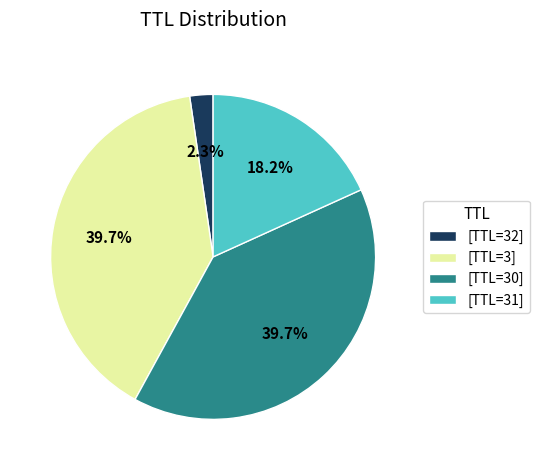

What is the total percentage of [TTL=32] and [TTL=31]?

20.5%